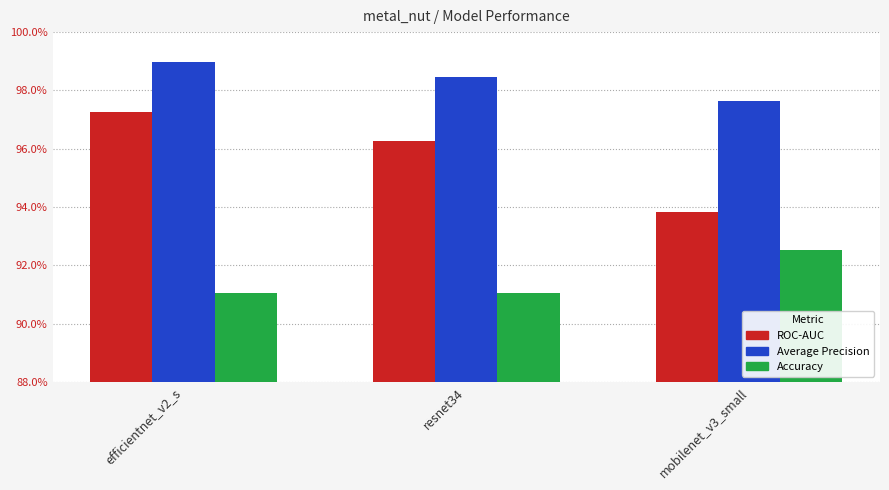

At how many categories does at least one series exceed 0?

3